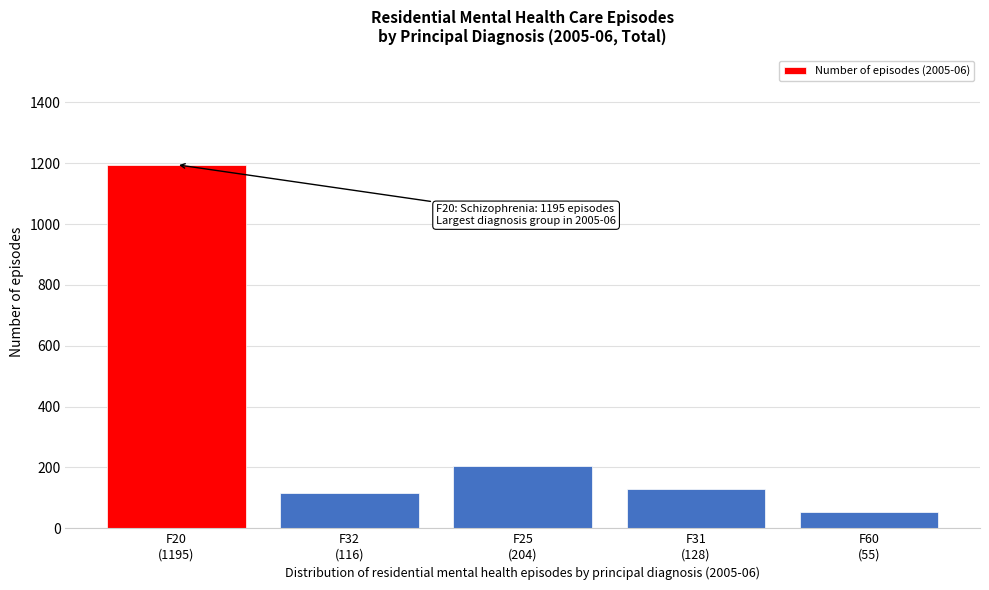

Reading left to right, extract all data points from this chart.

1195	116	204	128	55